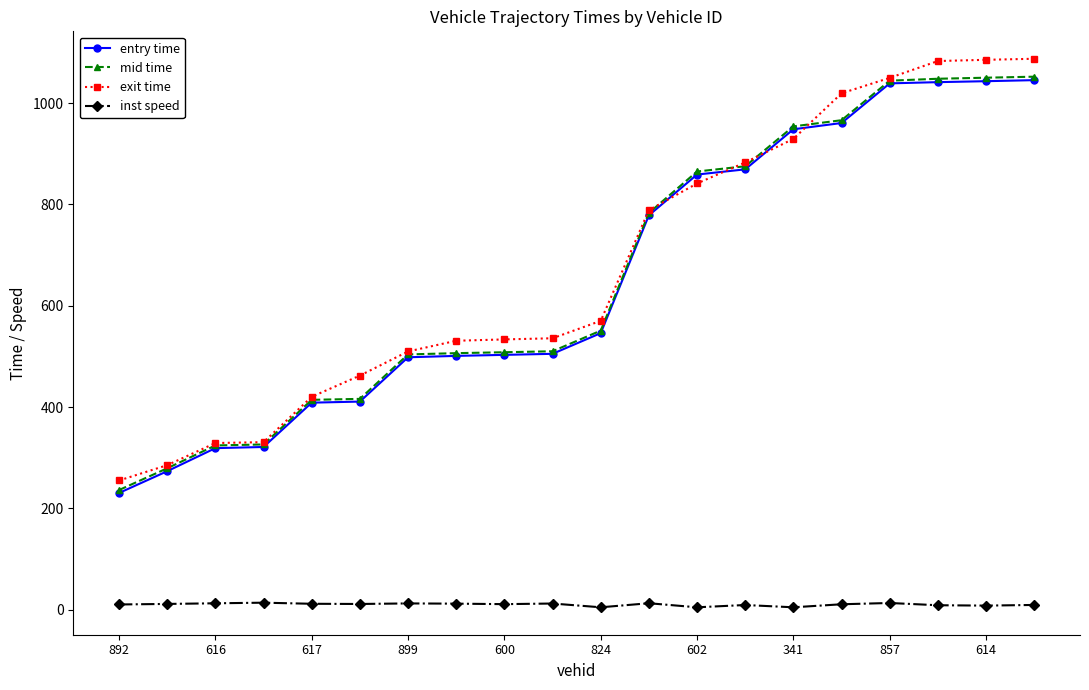

What is the difference between the maximum and second lowest values in the inst speed series?

9.1